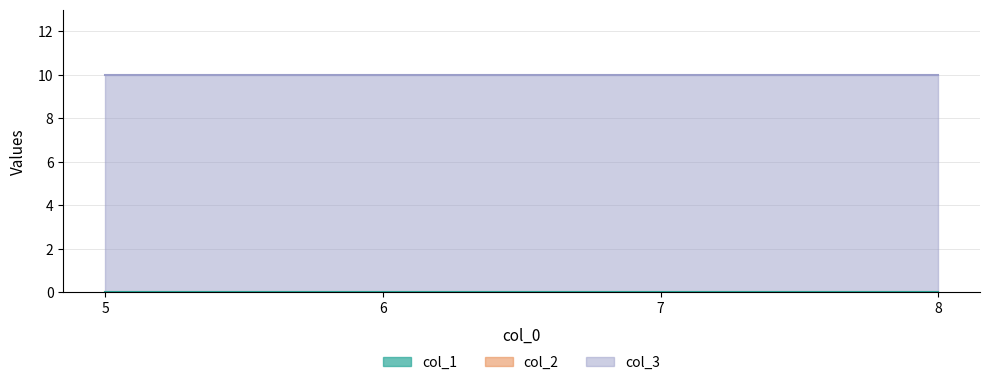

Reading right to left, list all the values displayed in this chart.

col_1: 8=0	7=0	6=0	5=0
col_2: 8=0	7=0	6=0	5=0
col_3: 8=10	7=10	6=10	5=10